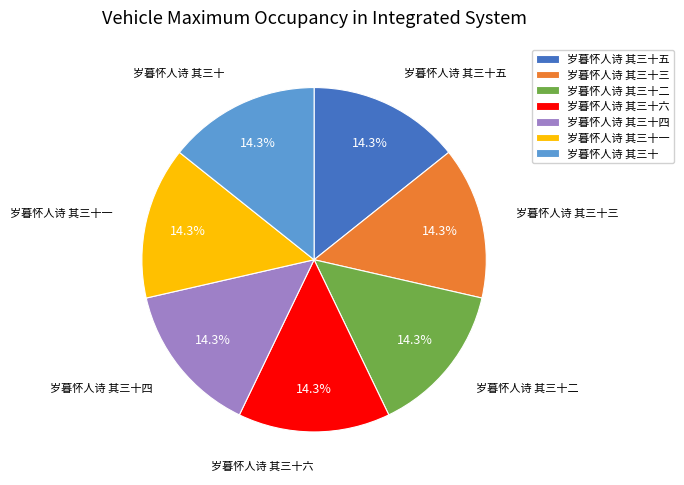

Approximately how many times larger is the value at 岁暮怀人诗 其三十五 compared to 岁暮怀人诗 其三十一?

1.0